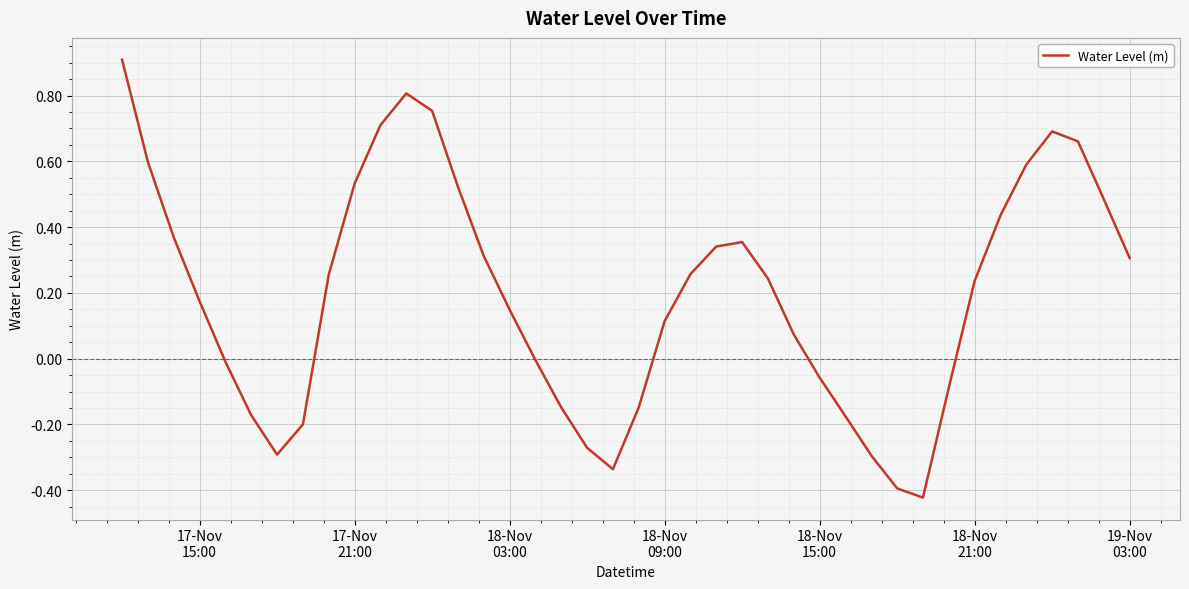

What is the difference between the maximum and minimum values?

1.3